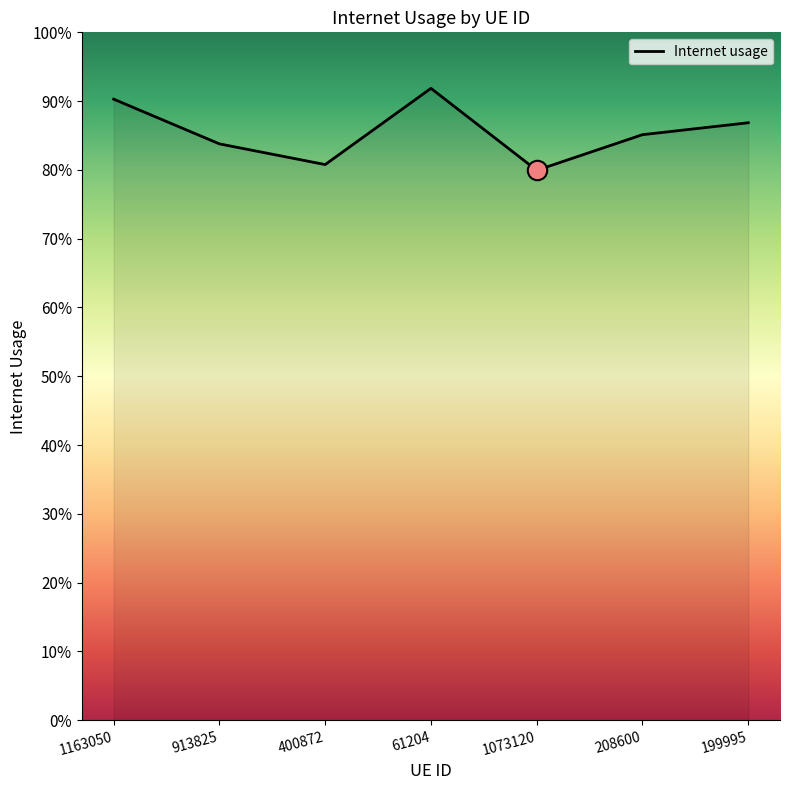

At which category does the chart reach its minimum across all series?

1073120